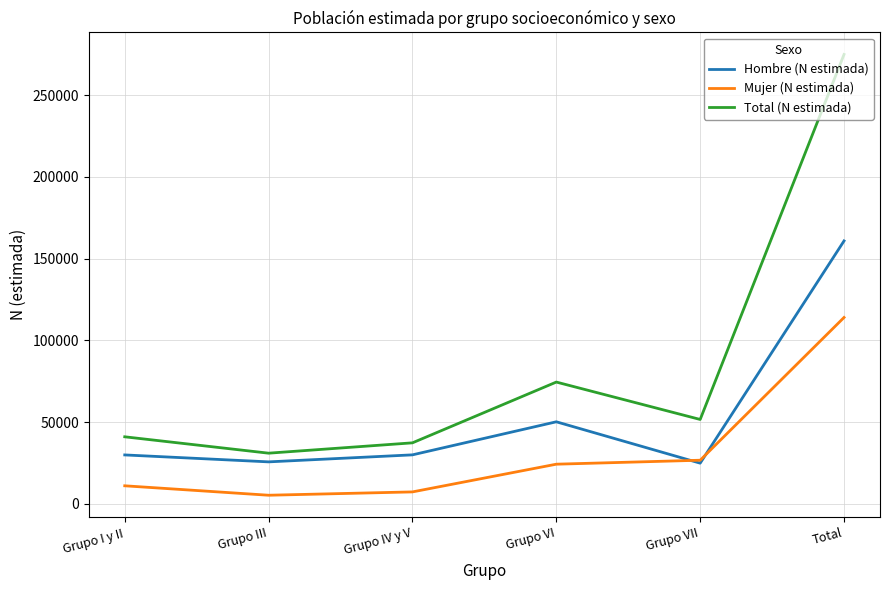

Which series has the widest spread of values?

Total (N estimada)